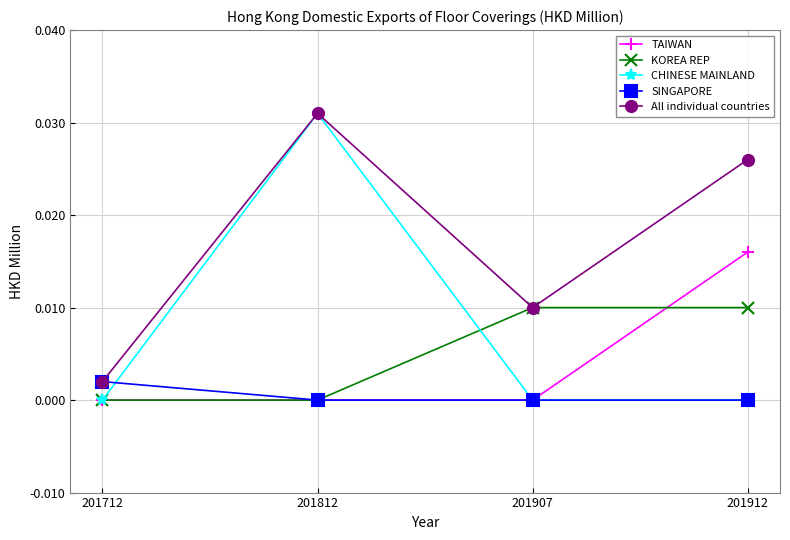

Which series has the widest spread of values?

CHINESE MAINLAND